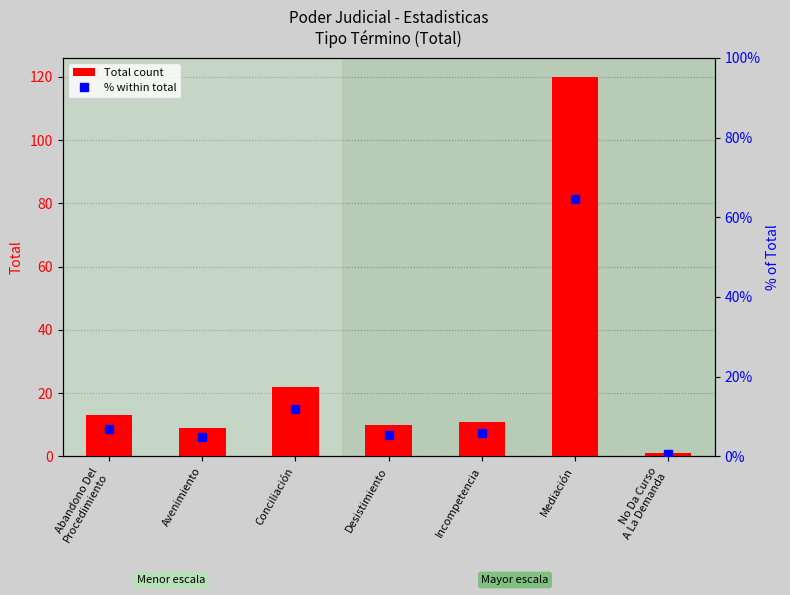

What is the difference between the second highest and second lowest values in the % within total series?

7.0